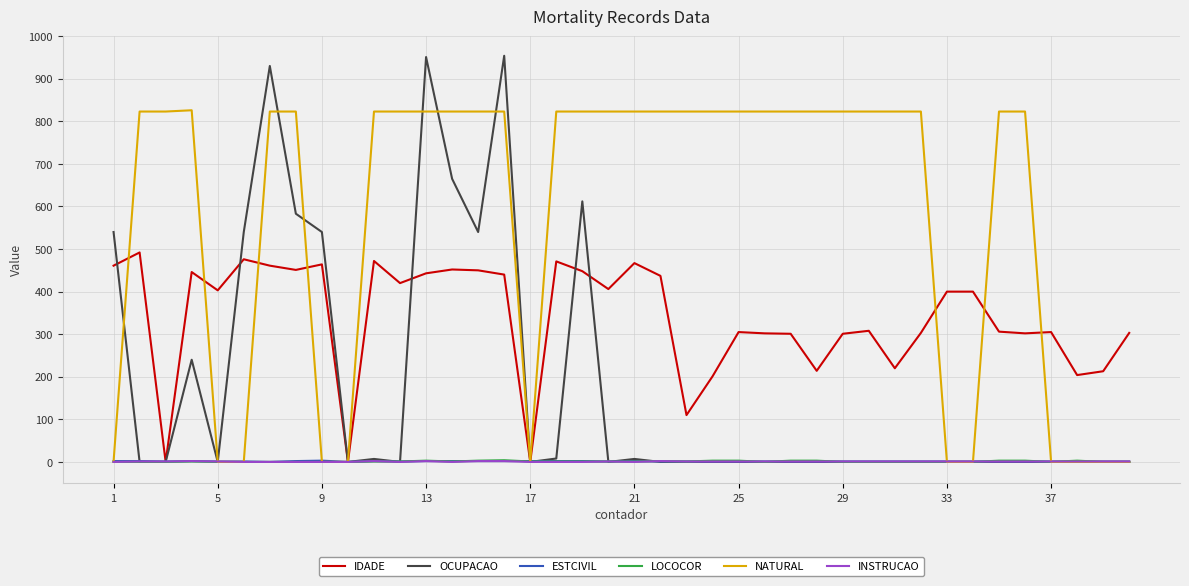

Which series has the largest total across all categories?

NATURAL